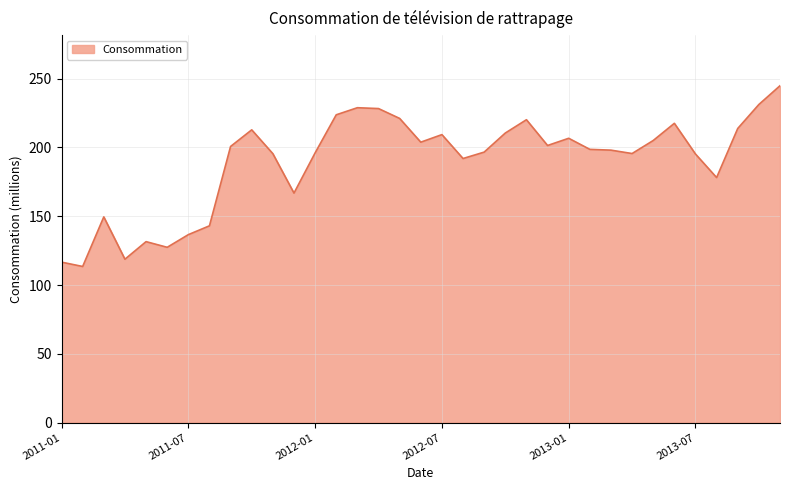

What is the greatest value displayed?

244.8